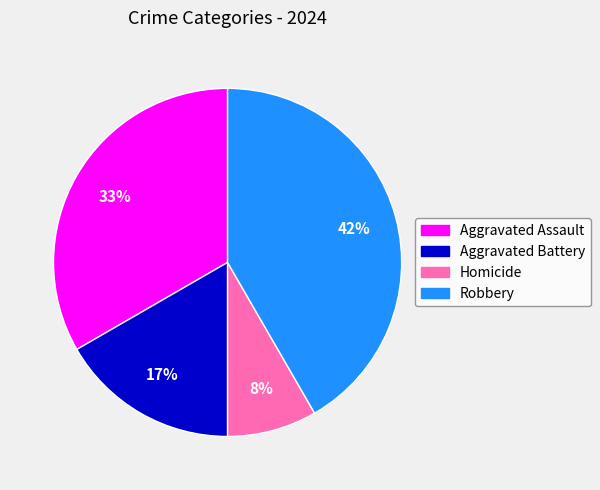

What is the smallest slice in the pie chart?

Homicide